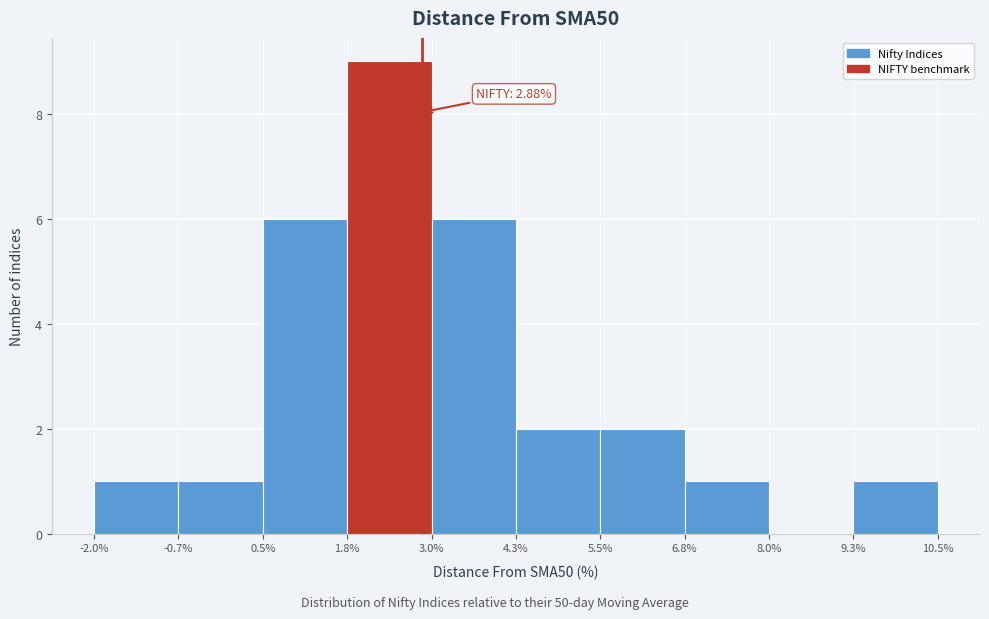

Over which range of the x-axis is the bar tallest?

1.8% to 3.0%